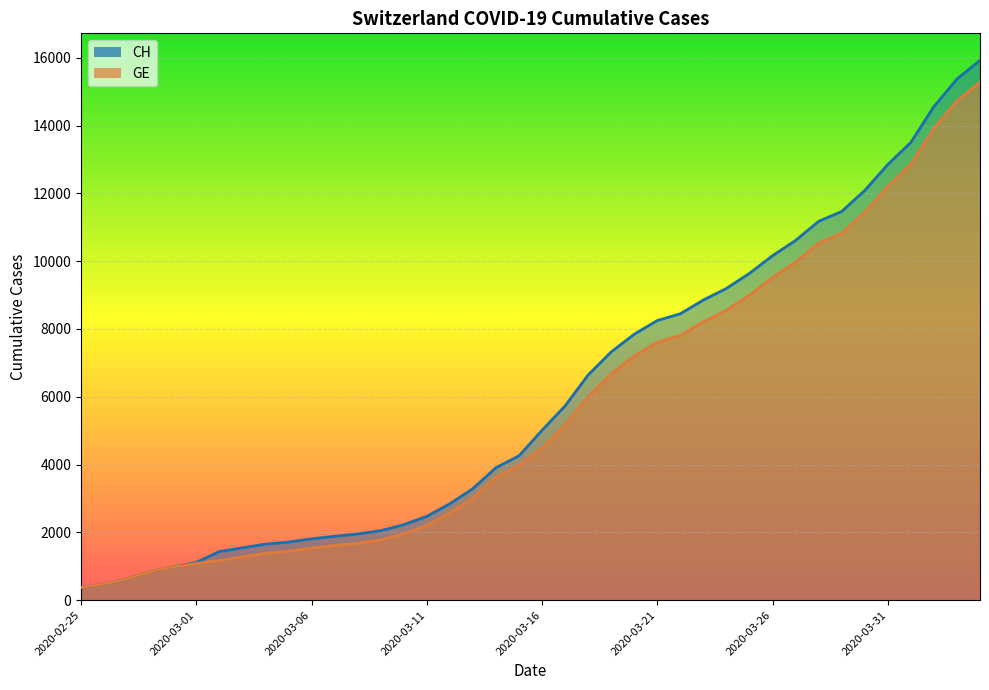

How many data points in CH are above 5012?

19